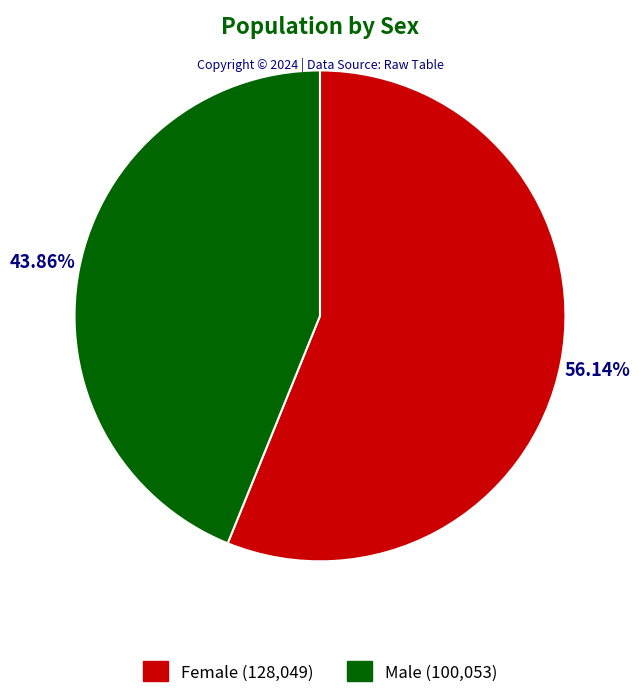

To the nearest percent, what is the difference between the Male and Female slice percentages?

12%